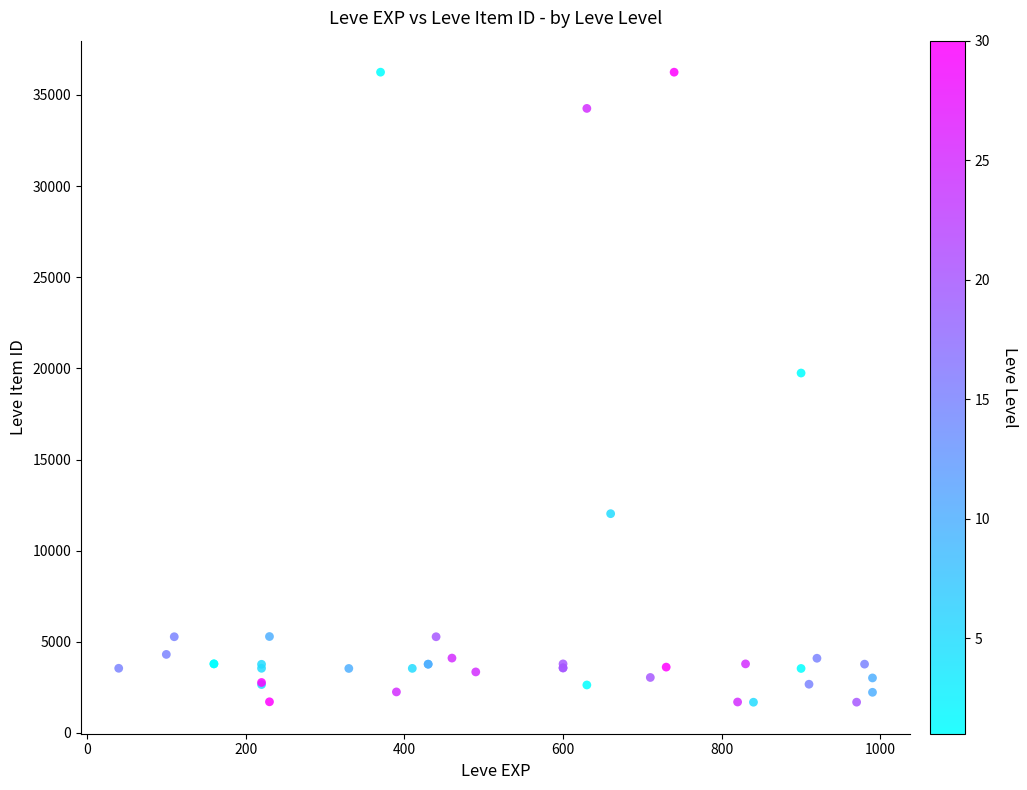

What Y value in the scatter plot is closest to 18967?

19744